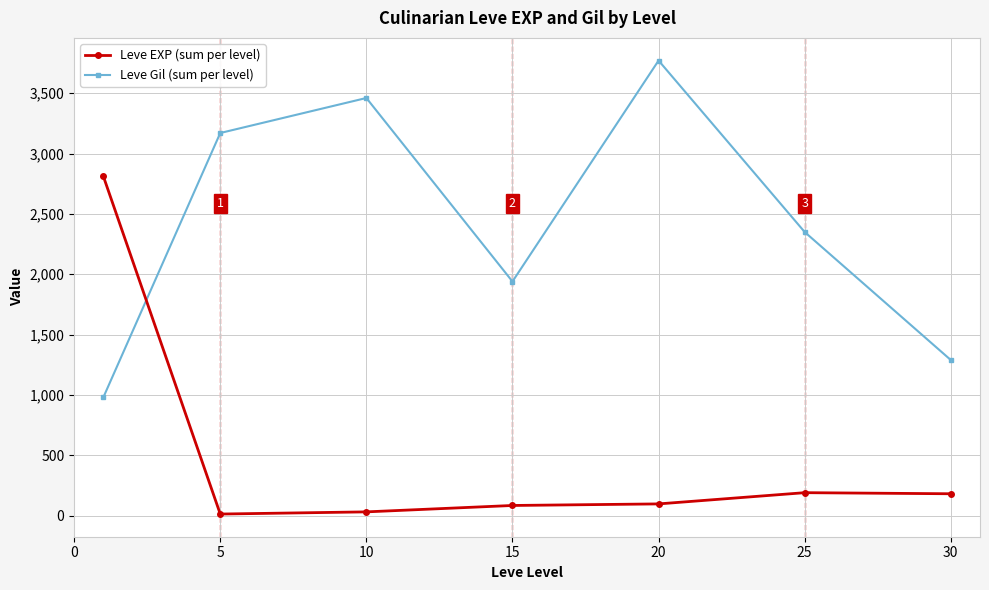

After their last crossing, which series has the higher values: Leve Gil (sum per level) or Leve EXP (sum per level)?

Leve Gil (sum per level)